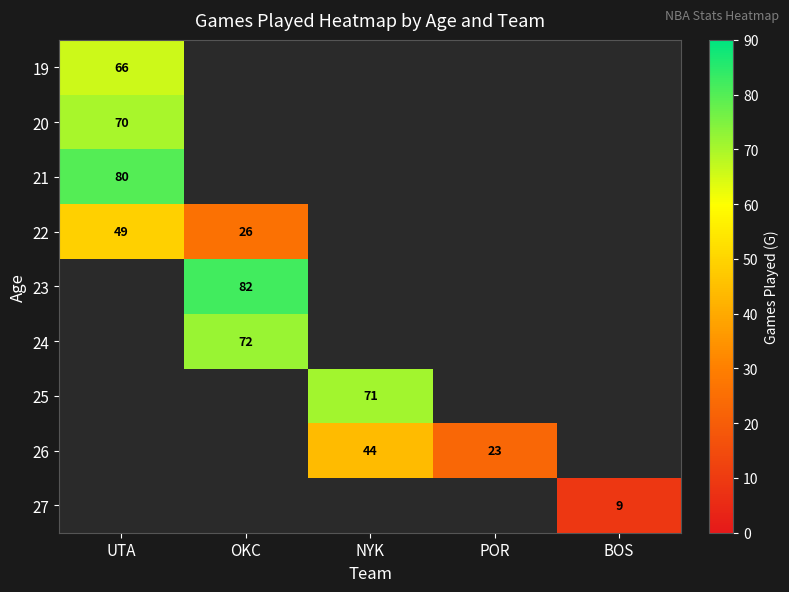

Between NYK and UTA, which is larger?

UTA